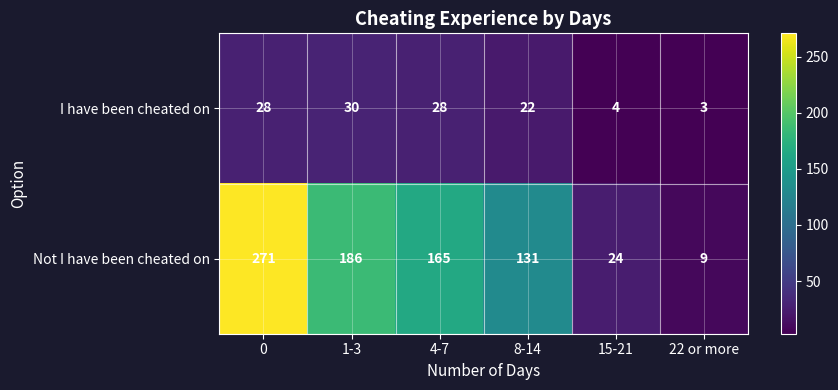

True or false: I have been cheated on has a value of 28 at 4-7.

True